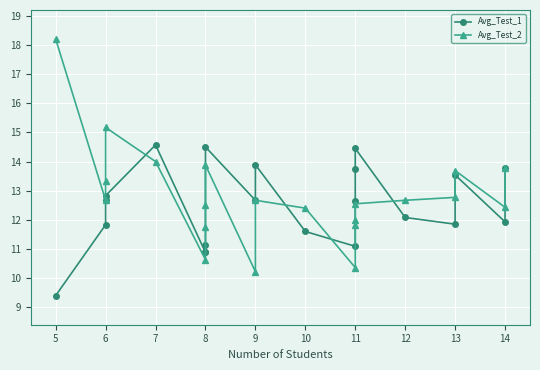

At which label is Avg_Test_2 closest to 14?

7